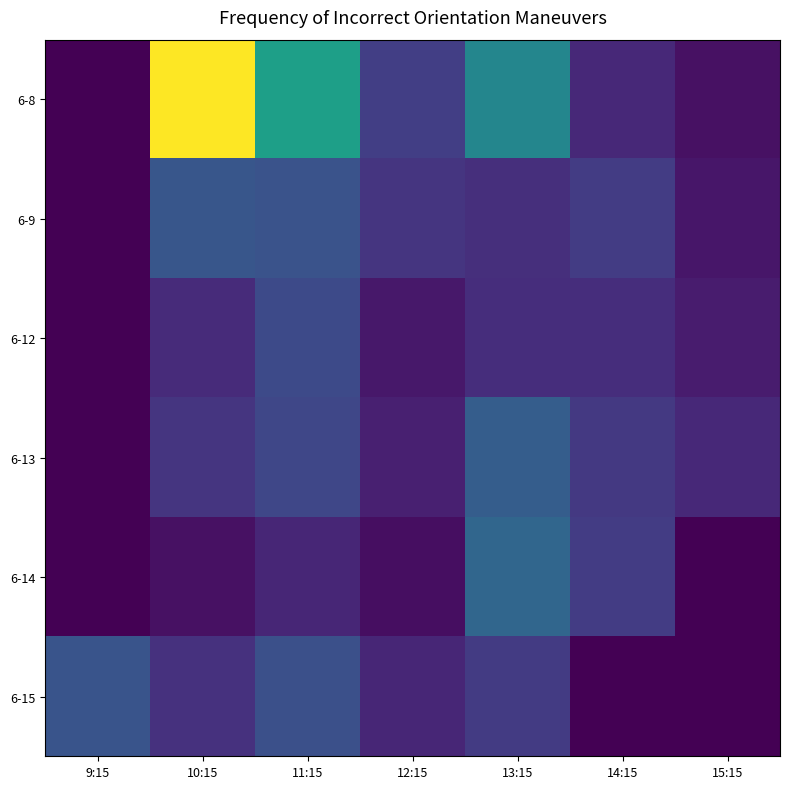

List the series in order of their peak value, highest first.

6-8, 6-14, 6-13, 6-9, 6-15, 6-12